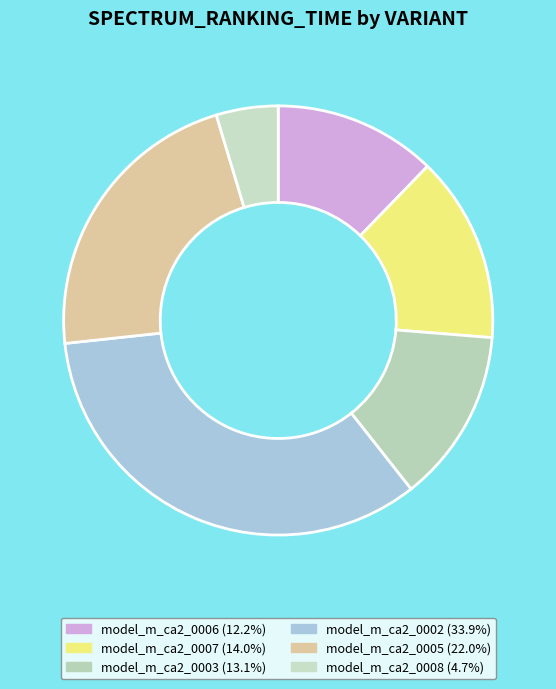

Rank the categories by value from lowest to highest.

model_m_ca2_0008, model_m_ca2_0006, model_m_ca2_0003, model_m_ca2_0007, model_m_ca2_0005, model_m_ca2_0002